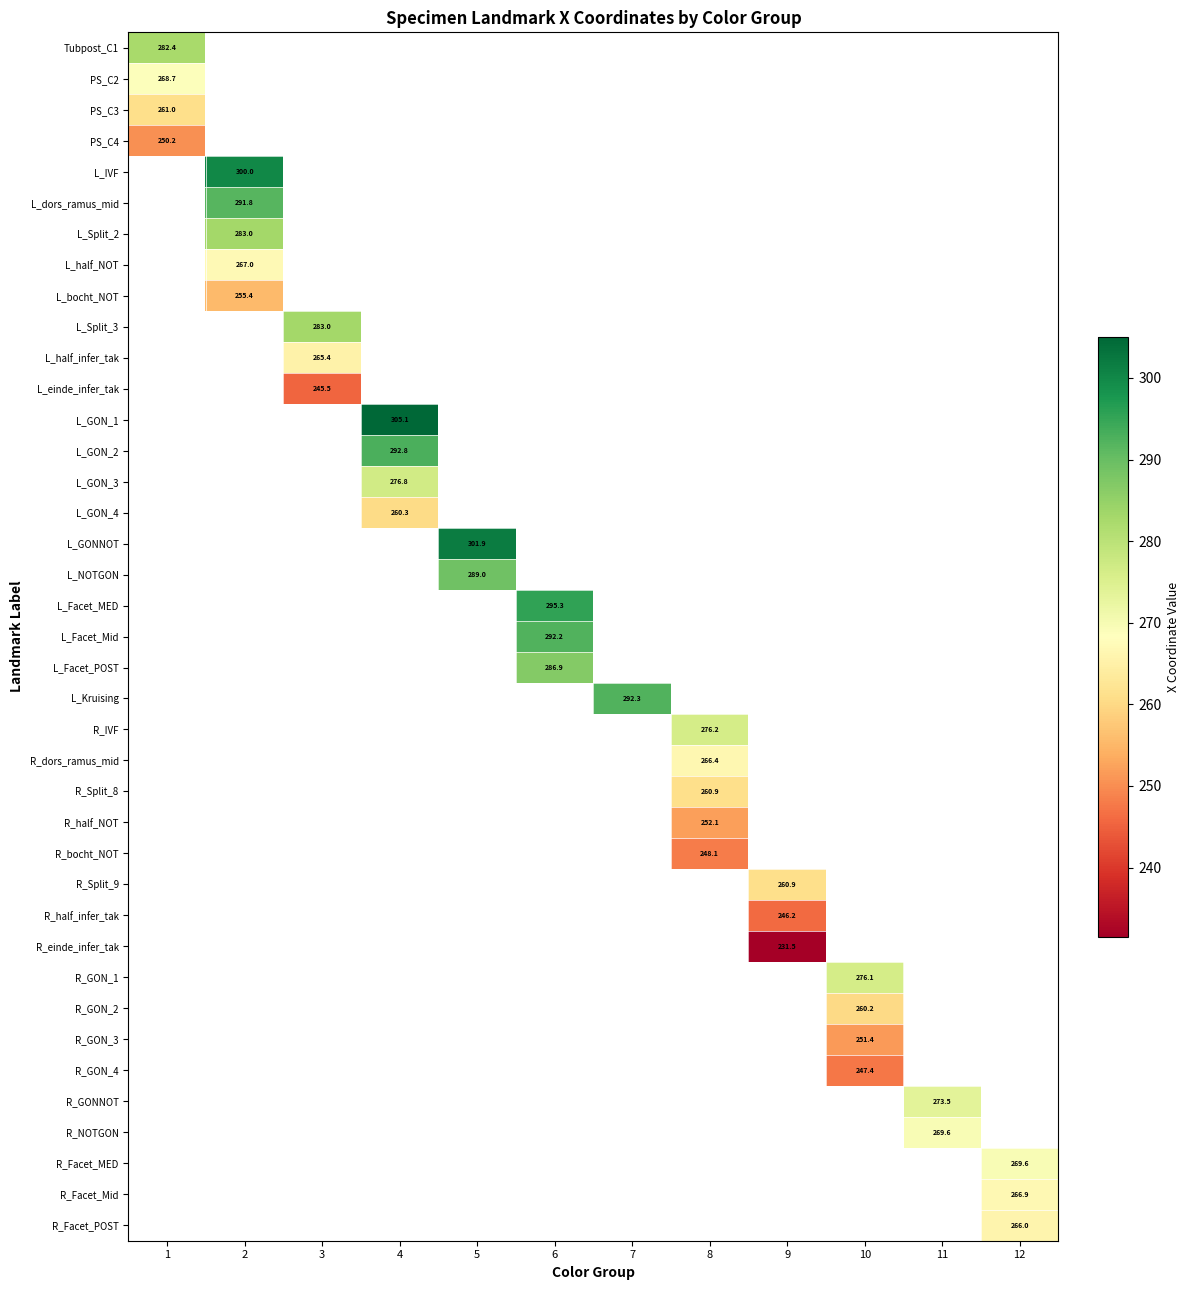

At which label is PS_C3 closest to 260?

1